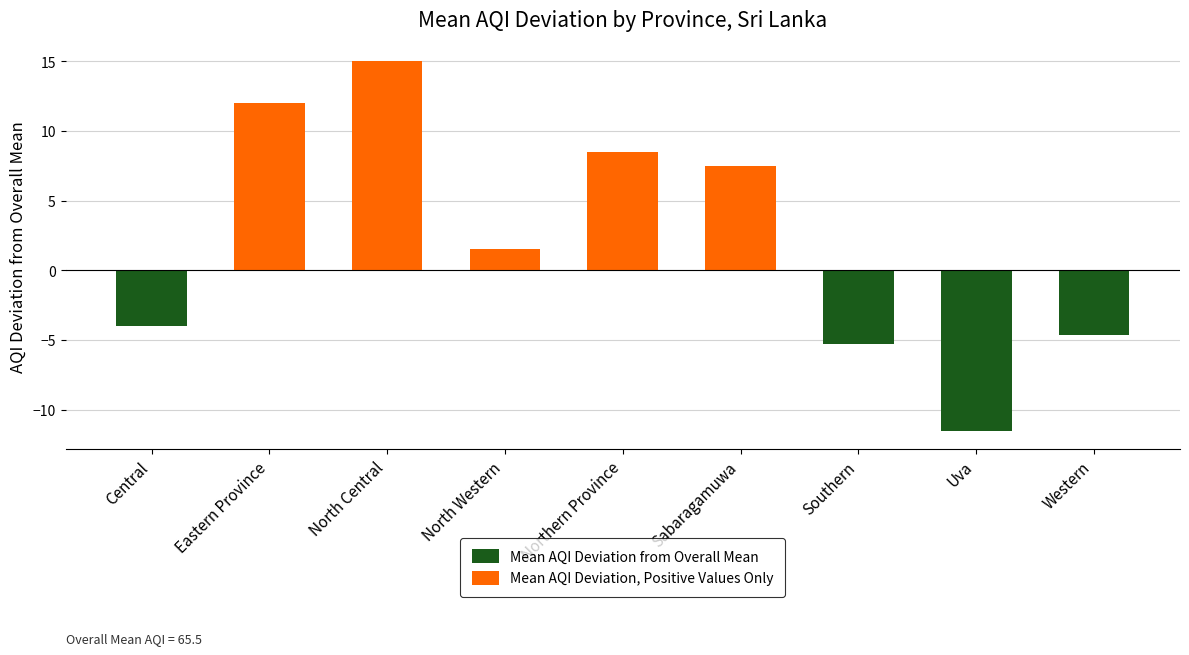

Is the value of Mean AQI Deviation, Positive Values Only at North Western greater than the value of Mean AQI Deviation from Overall Mean at North Central?

Yes